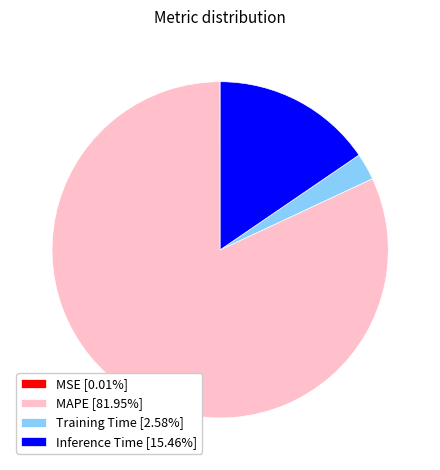

Combined, do MAPE [81.95%] and Inference Time [15.46%] account for over 50%?

Yes